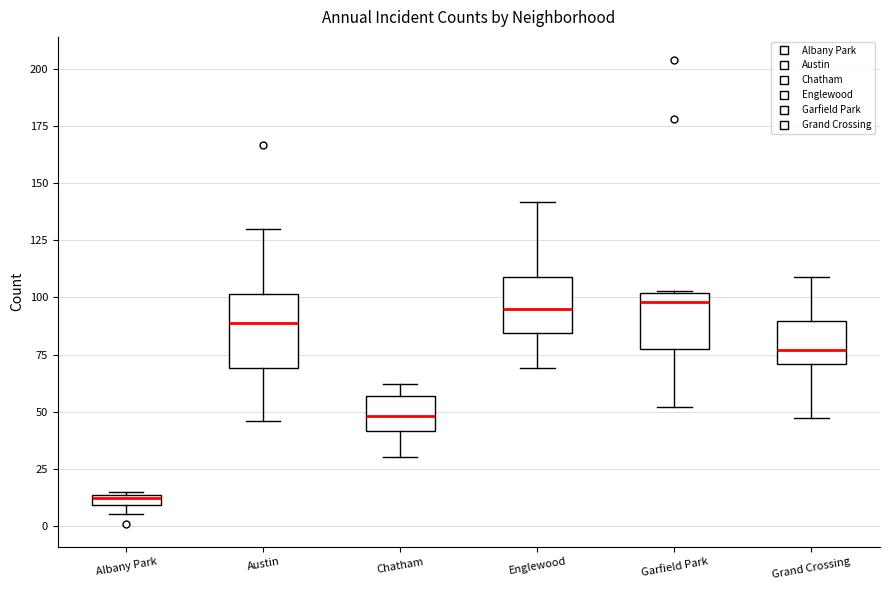

Comparing the boxes themselves (not the whiskers), which one is the tallest?

Austin